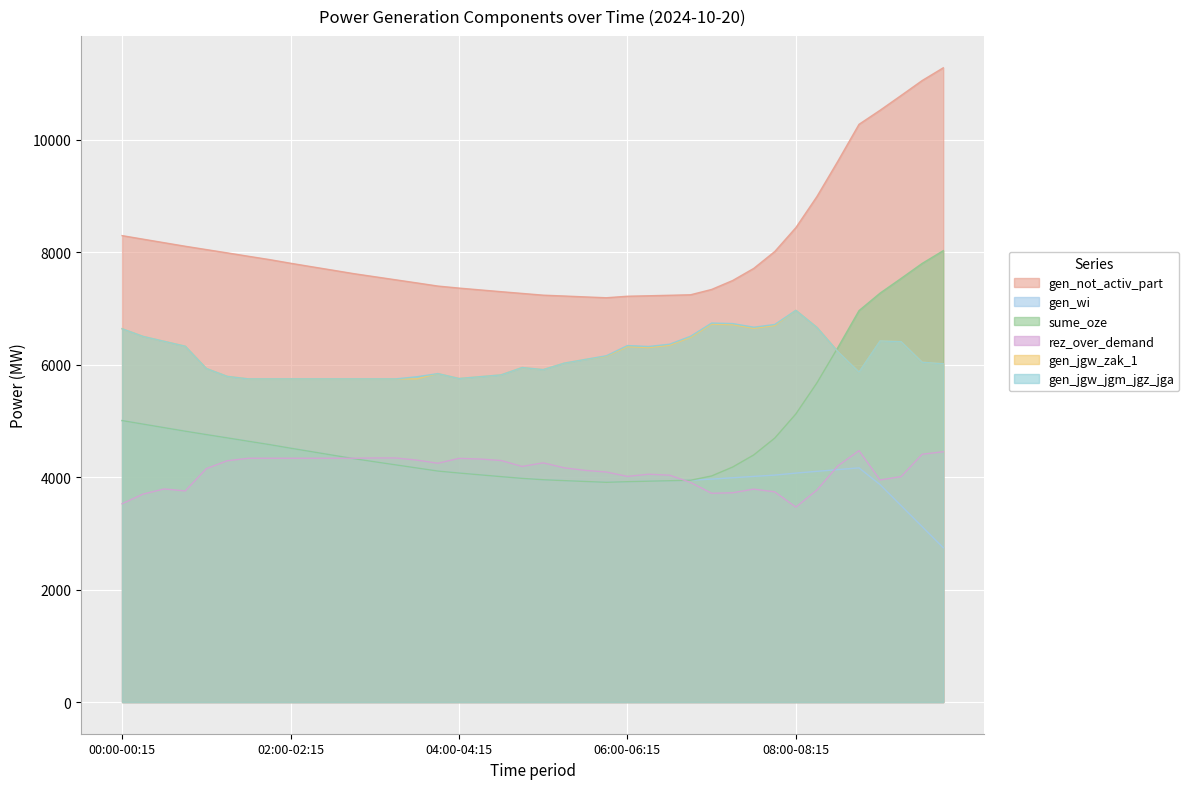

Which category has the lowest value across all series?

09:45-10:00